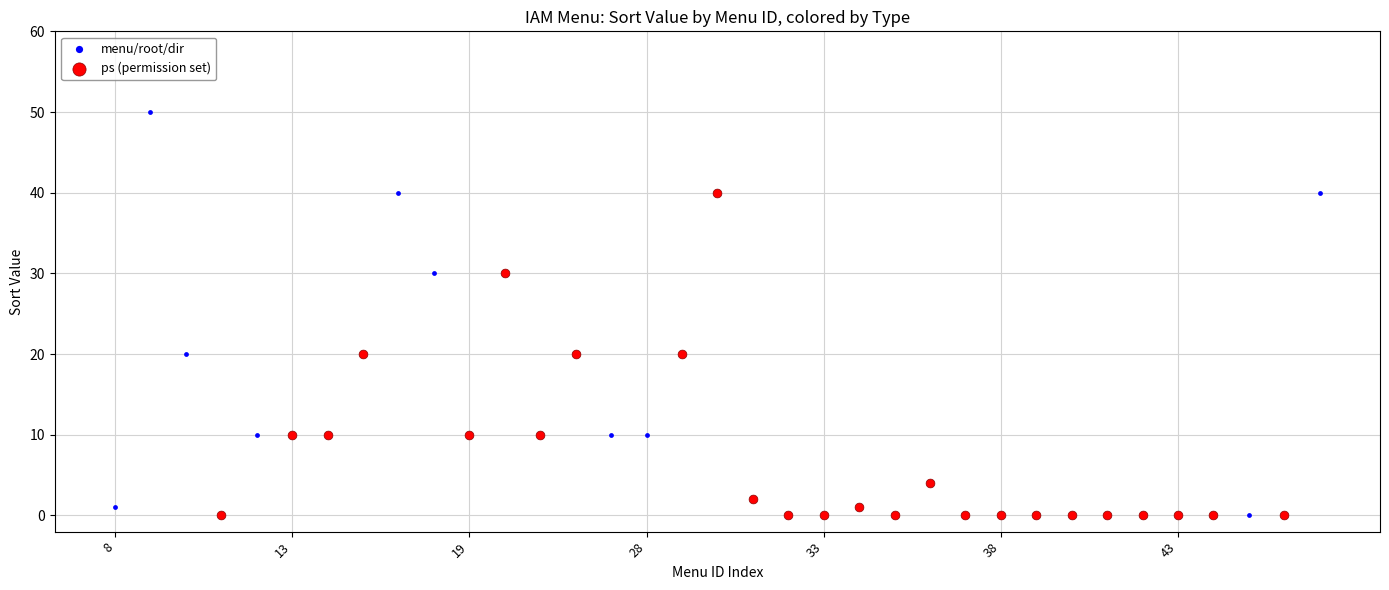

What are all the series names shown in the legend?

menu/root/dir, ps (permission set)